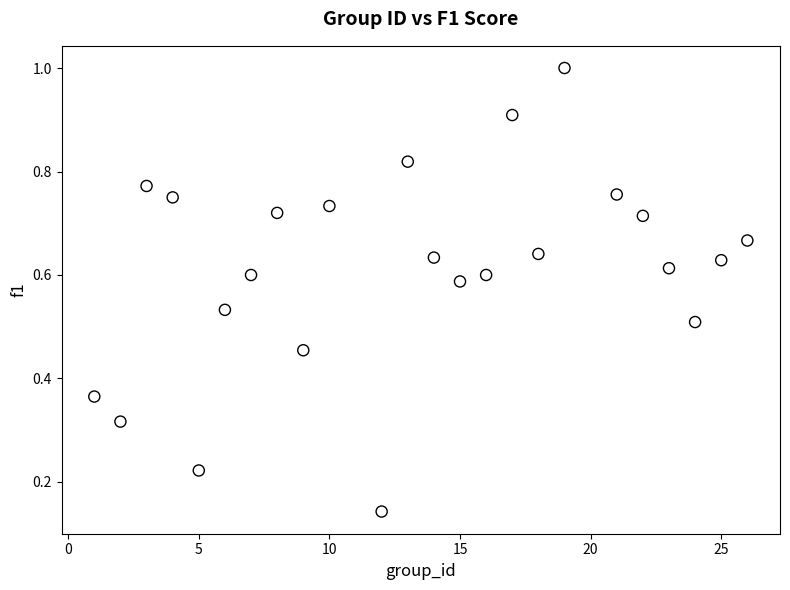

What is the range of X values (max minus min)?

25.0